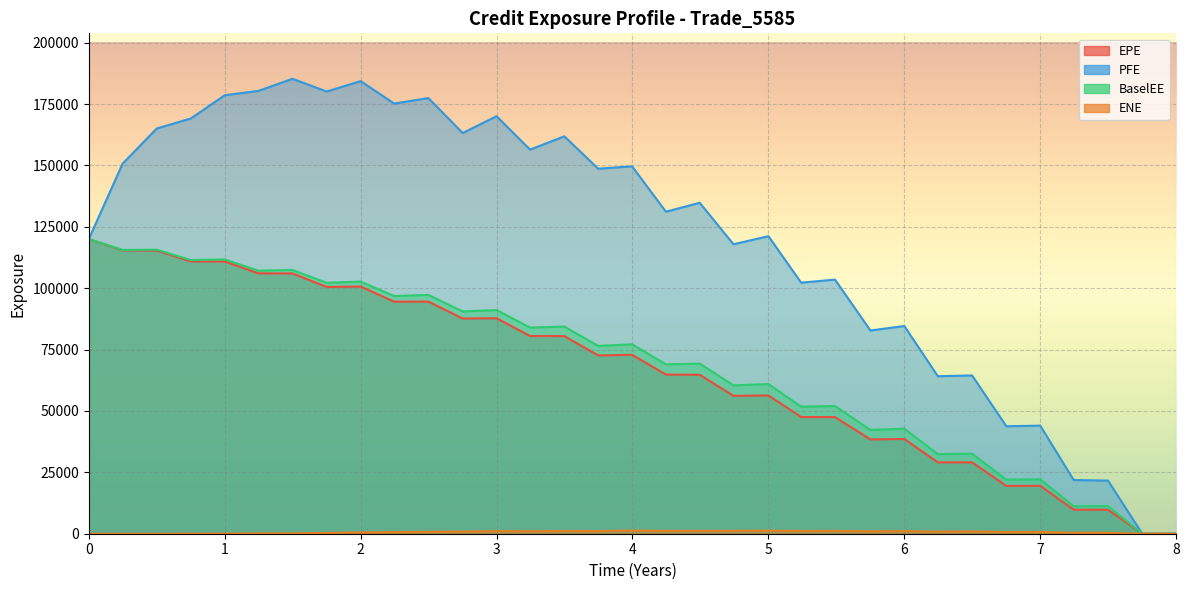

Reading right to left, extract all data points from this chart.

EPE: 0.0	0.0	9787.0	9780.0	19509.0	19490.4	29062.1	29077.7	38578.8	38399.3	47504.4	47540.8	56330.9	56158.2	64732.1	64830.2	72879.3	72624.4	80508.9	80516.2	87777.2	87649.8	94543.6	94513.2	100691.0	100525.0	106013.0	106070.0	110895.0	110905.0	115334.0	115426.0	120021.0
PFE: 0.0	0.0	21651.7	21861.9	44028.2	43770.5	64472.1	64154.9	84604.8	82781.1	103505.0	102263.0	121198.0	117901.0	134806.0	131168.0	149638.0	148679.0	161874.0	156463.0	170059.0	163207.0	177440.0	175222.0	184359.0	180118.0	185291.0	180352.0	178605.0	169162.0	165054.0	150742.0	120021.0
BaselEE: 0.0	0.0	11271.9	11189.5	22176.4	22014.9	32616.3	32425.0	42750.9	42301.8	52011.1	51745.0	60964.3	60433.9	69279.5	69005.0	77149.4	76497.2	84380.4	83963.8	91087.6	90564.3	97262.9	96809.1	102704.0	102204.0	107434.0	107143.0	111718.0	111470.0	115696.0	115605.0	120021.0
ENE: 0.0	0.0	368.4	369.7	707.3	682.9	921.4	828.5	1066.1	986.7	1158.9	1128.8	1233.8	1169.5	1172.9	1135.8	1287.7	1092.4	1128.9	1013.8	1075.5	869.9	765.3	623.9	541.1	300.2	153.8	130.1	43.2	14.0	0.0	0.0	0.0